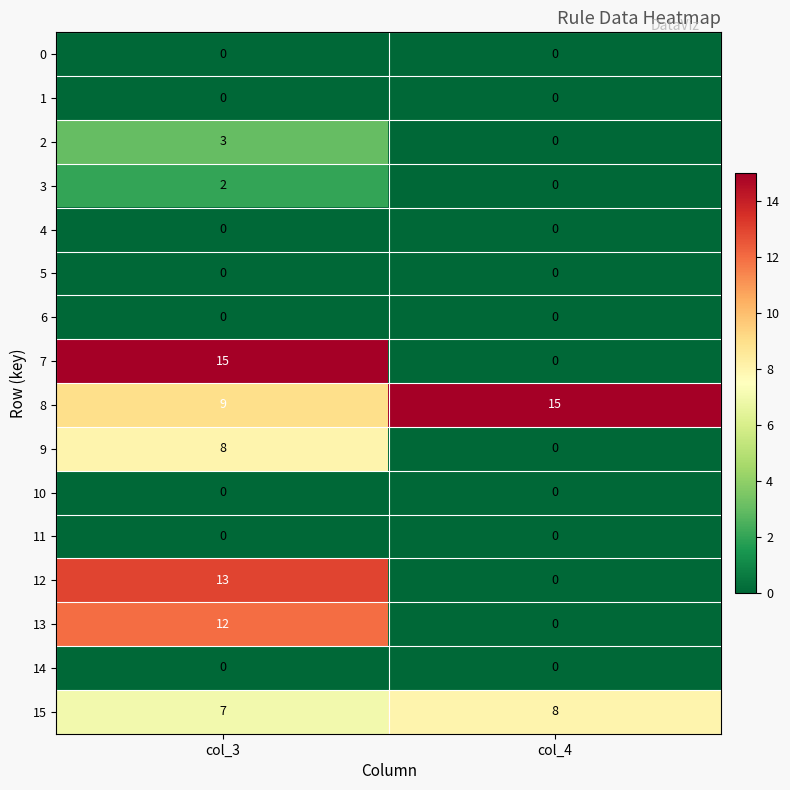

True or false: 7 has a value of 0 at col_4.

True